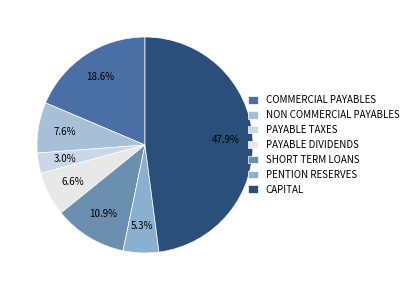

Count the number of slices in the pie.

7